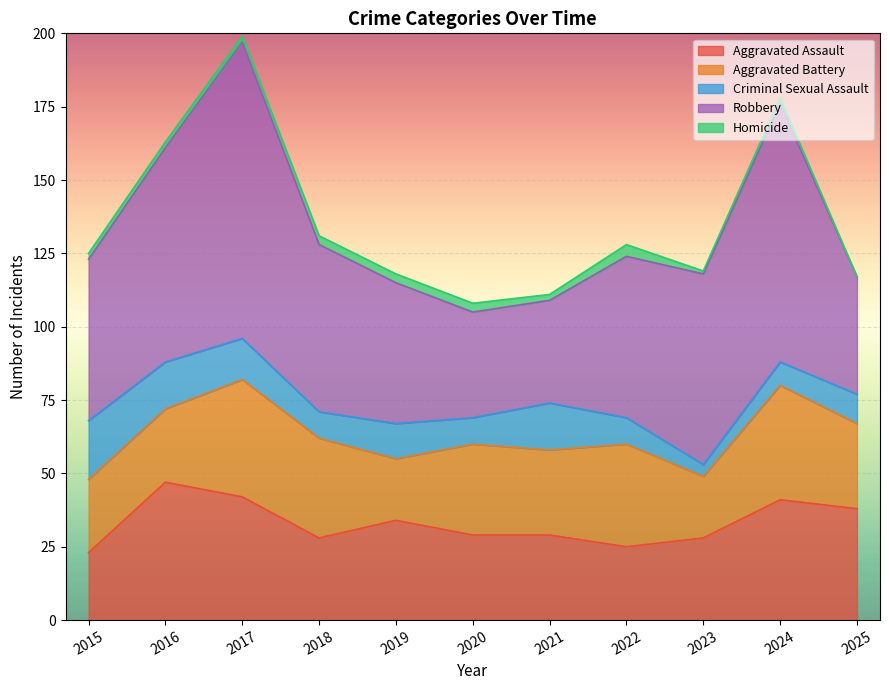

What is the value of the Homicide point at the 4th from the left?

3